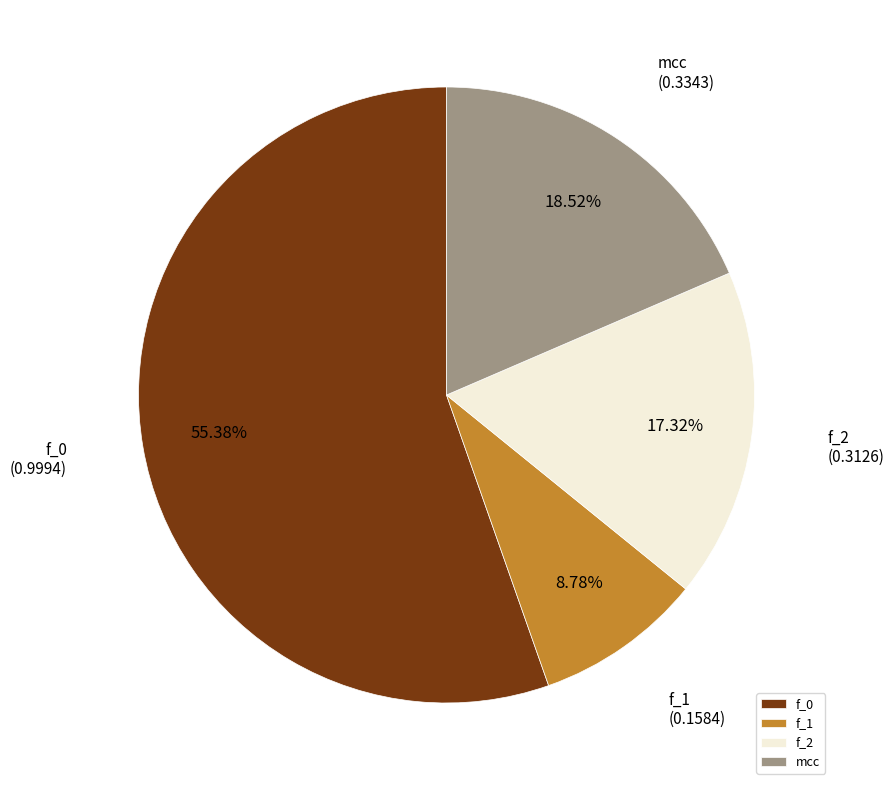

What is the smallest slice in the pie chart?

f_1